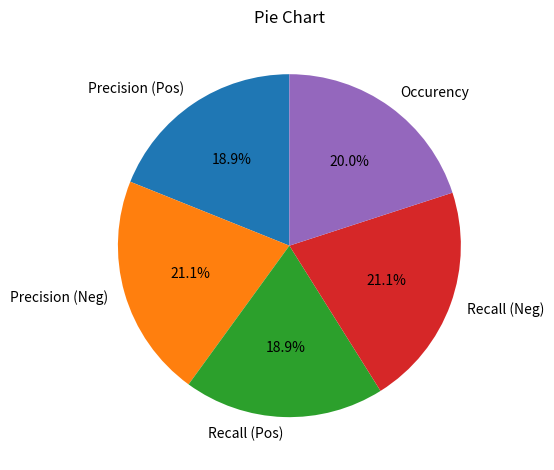

Between Precision (Pos) and Precision (Neg), which is larger?

Precision (Neg)